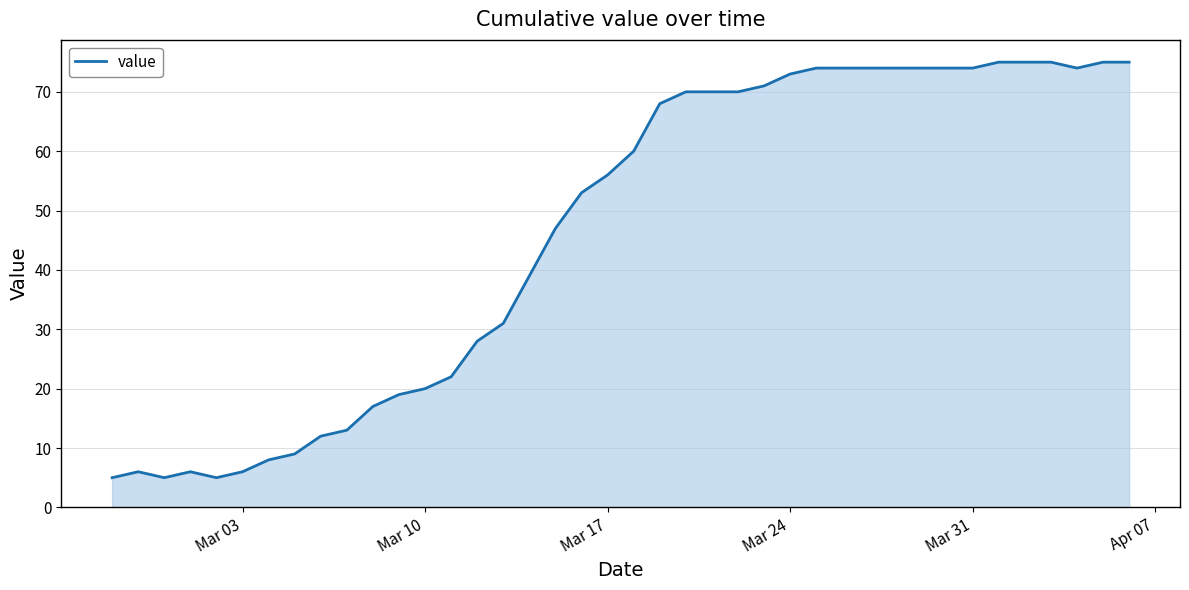

What is the difference between the maximum and minimum values?

70